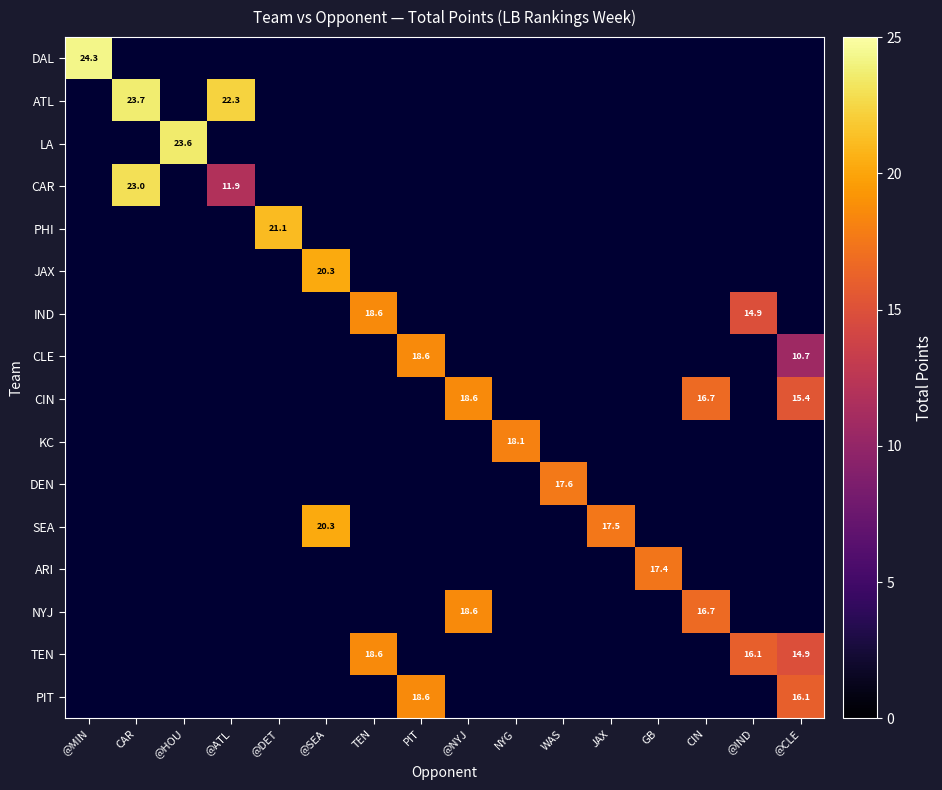

The value of PIT at PIT is 18.6. True or false?

True